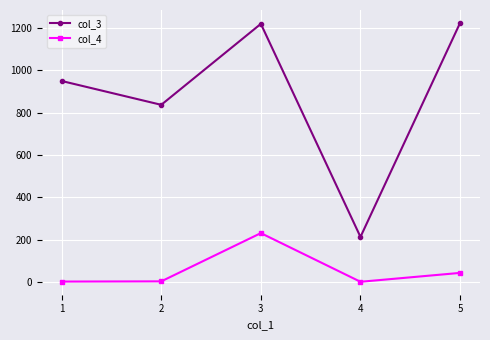

How many data points in col_4 are less than 3?

2